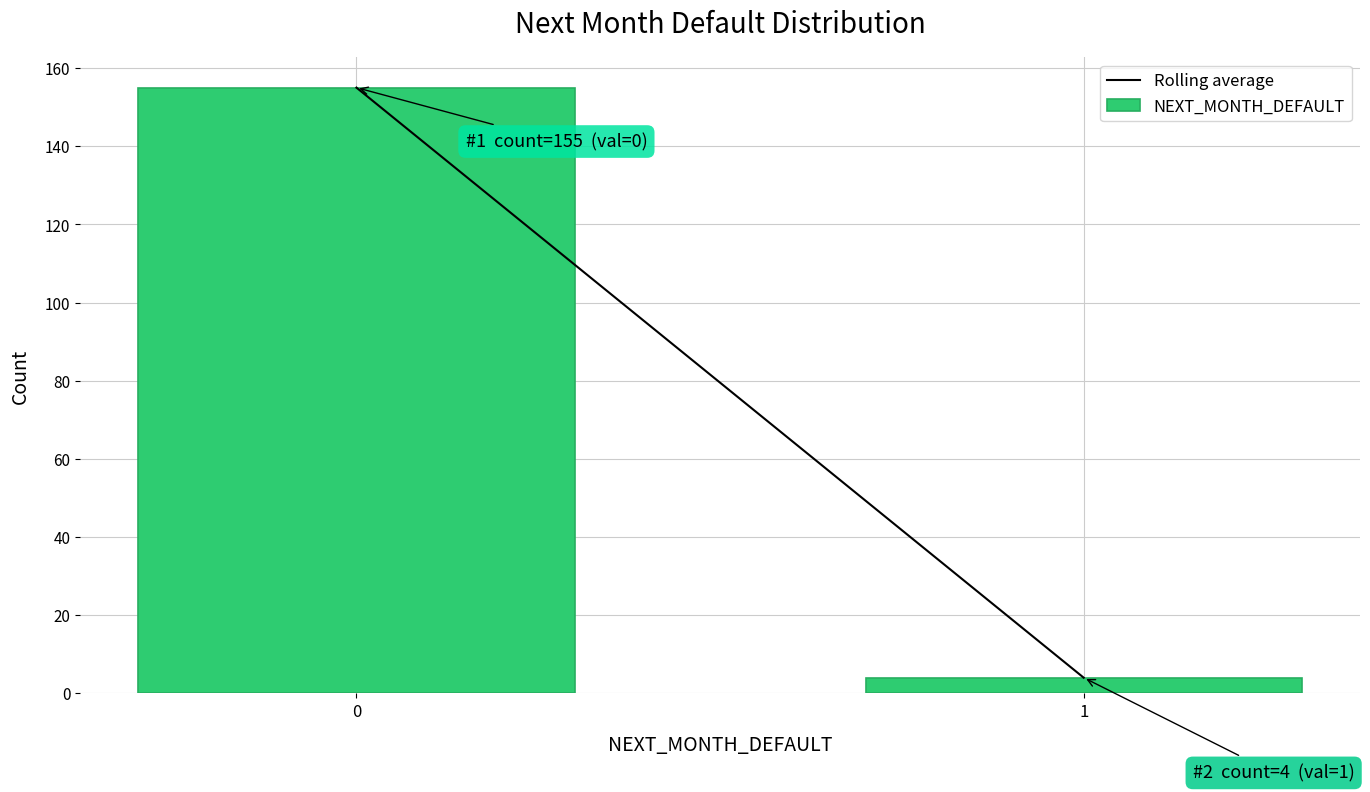

Reading left to right, transcribe all the data shown in this chart.

155	4